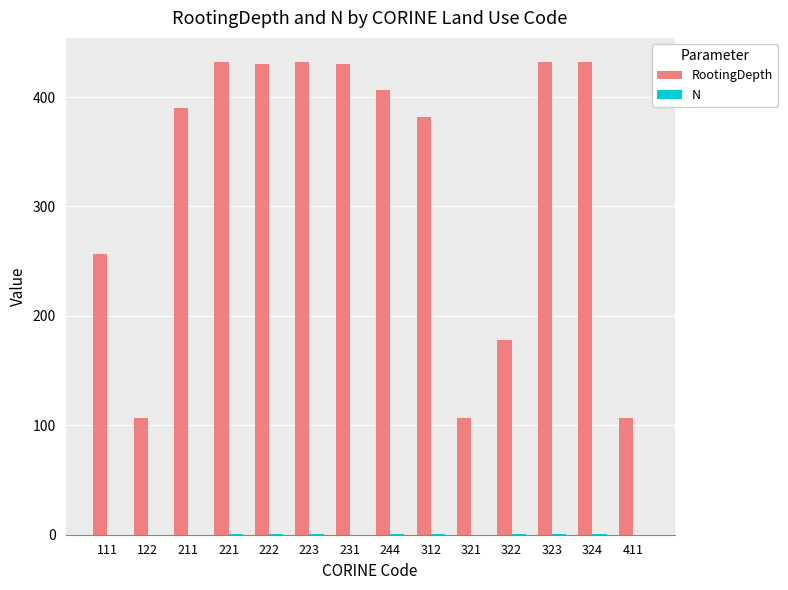

What is the difference between the RootingDepth values at 122 and 211?

283.6